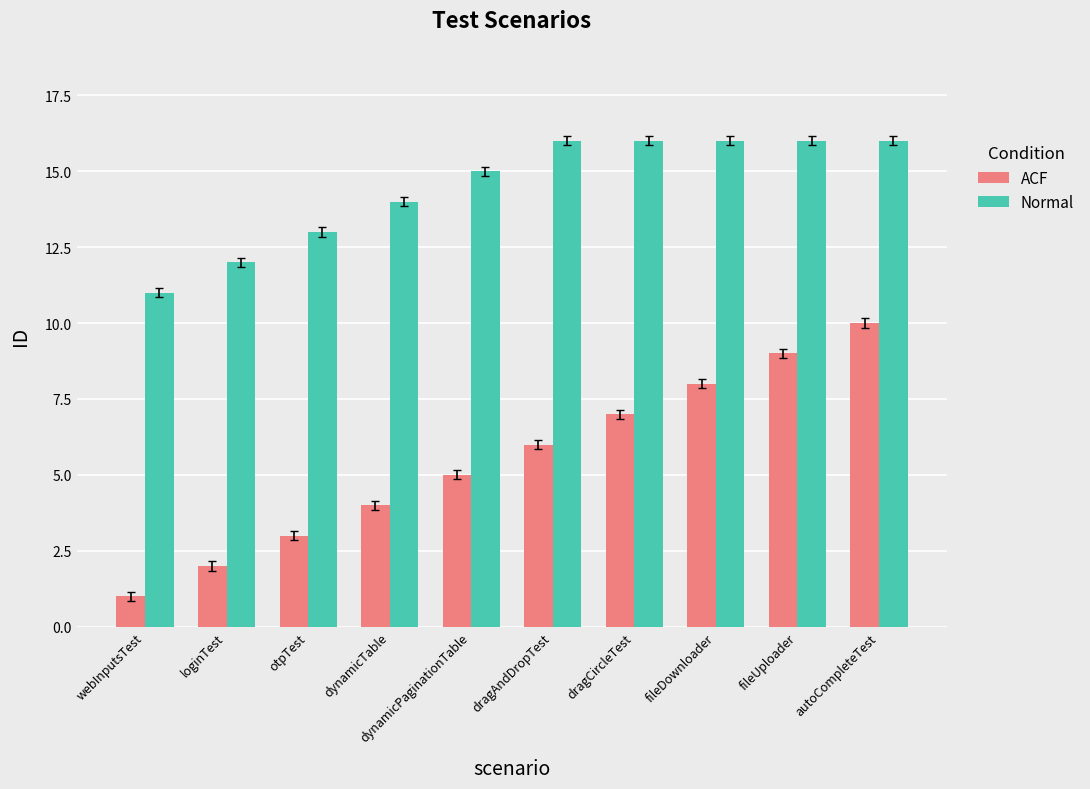

Which category has the lowest value in the ACF series?

webInputsTest